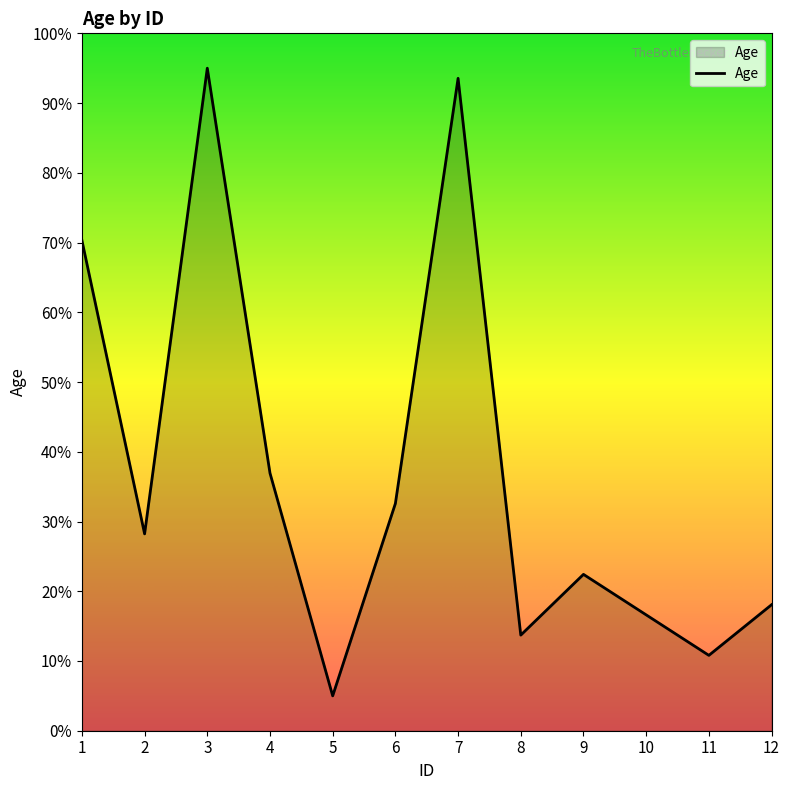

Approximately how many times larger is the value at 10 compared to 5?

3.3